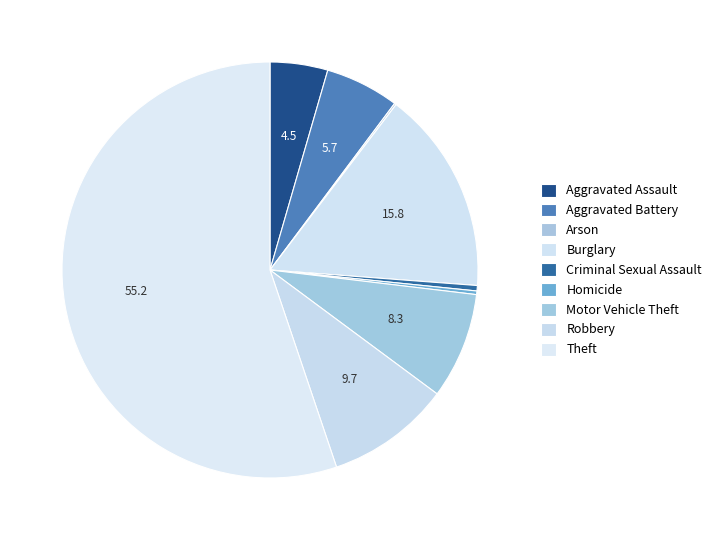

What is the majority slice?

Theft